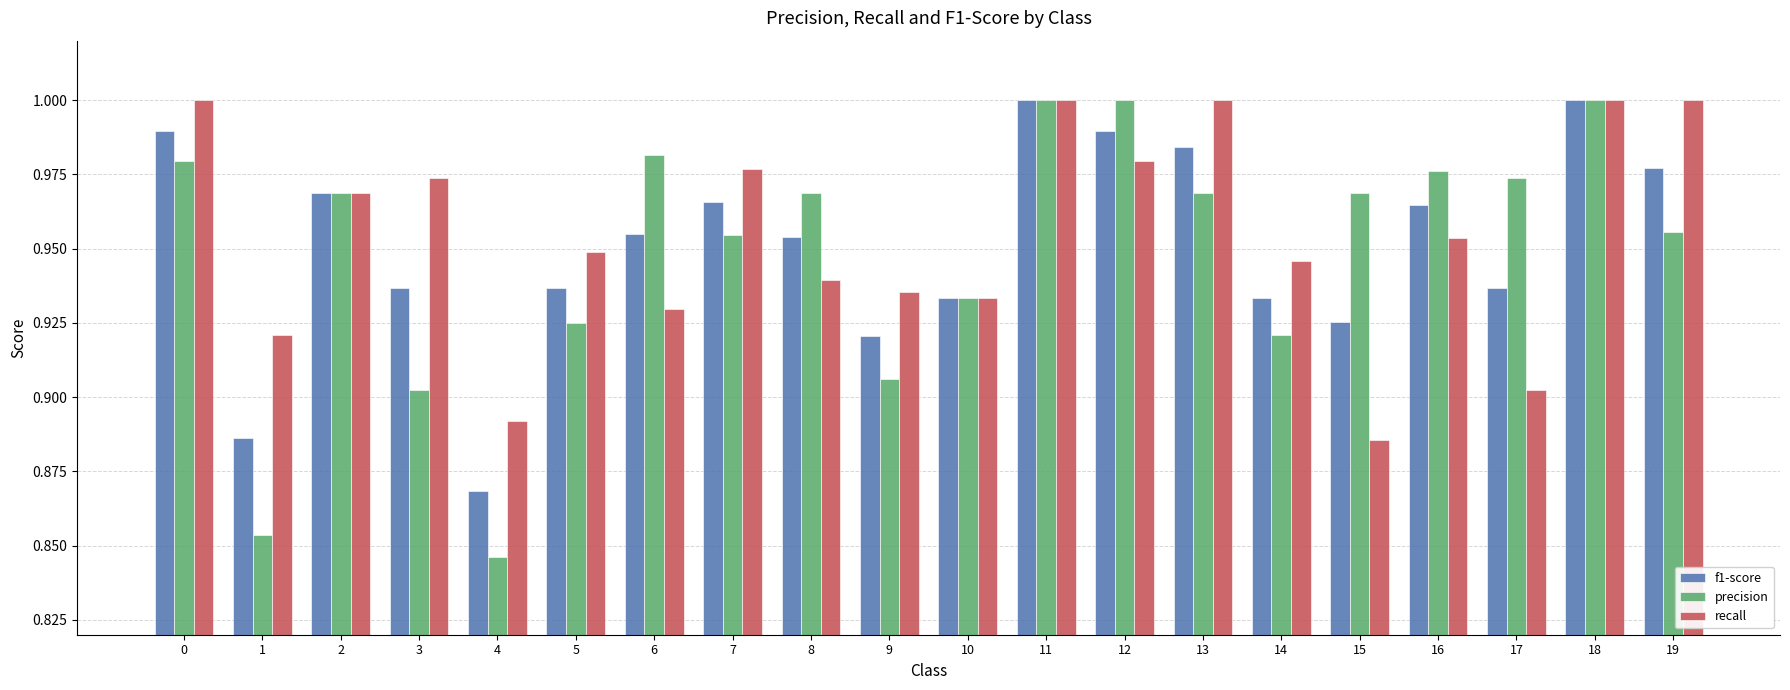

True or false: f1-score has a value of 1.0 at 7.

True